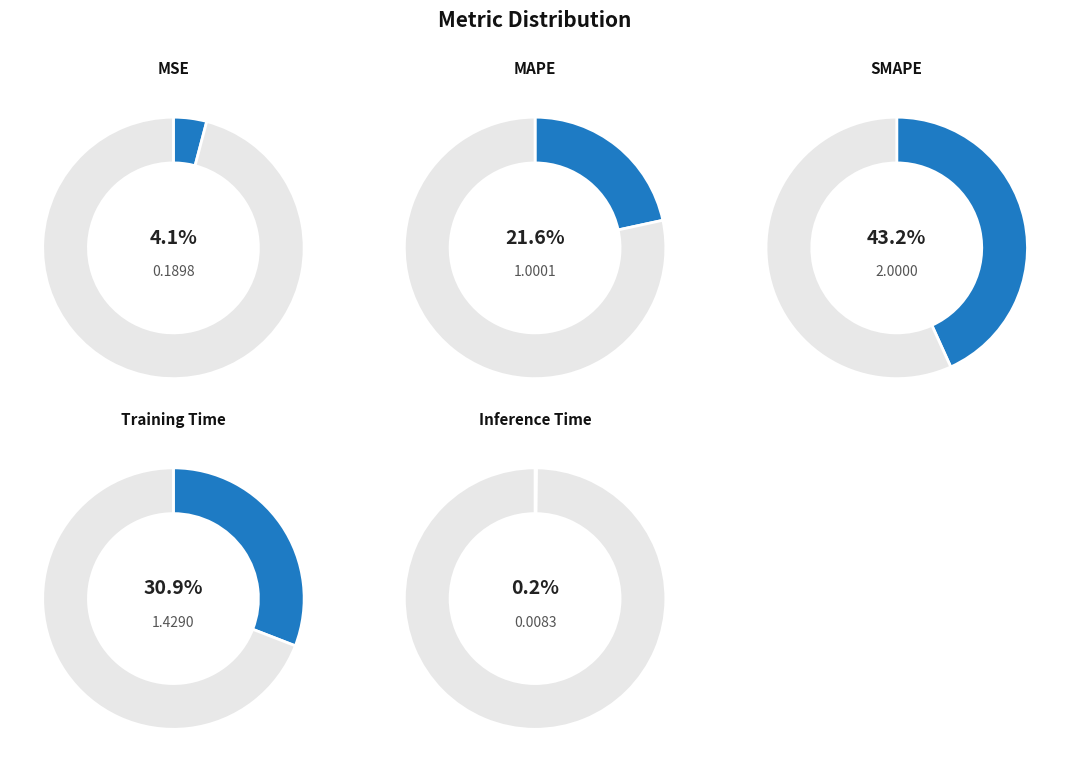

Combined, do MSE and MAPE account for over 50%?

No